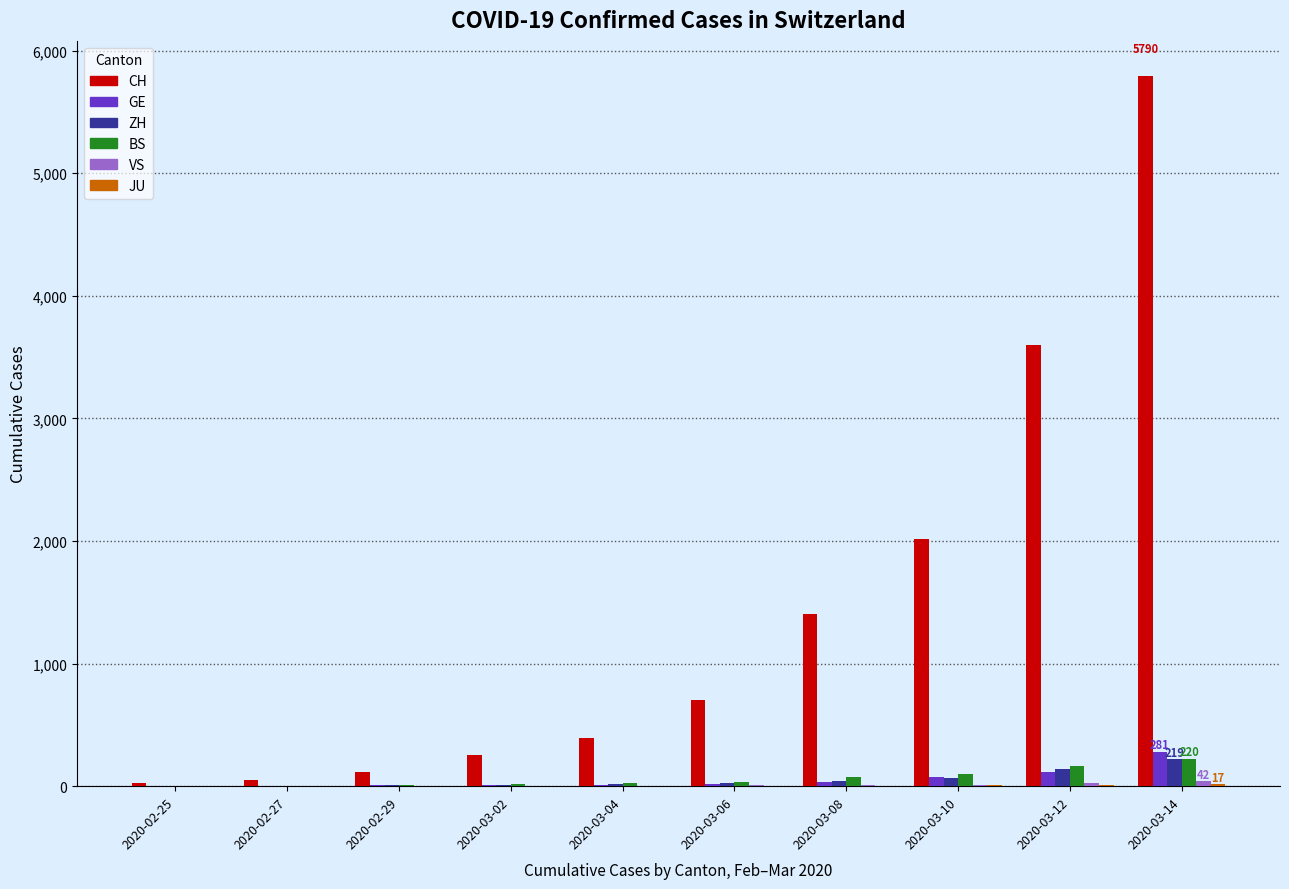

Which series has the largest total across all categories?

CH